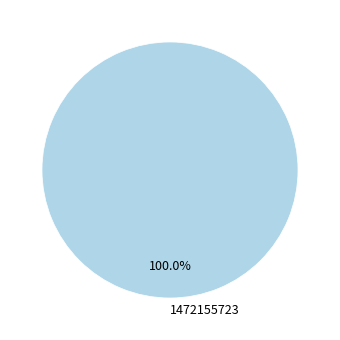

Rank the categories by value from highest to lowest.

1472155723